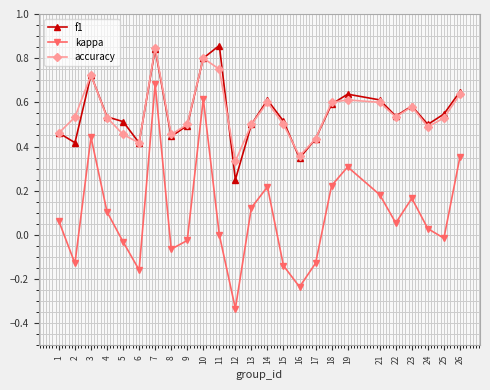

Where is accuracy nearest to the value 0?

12